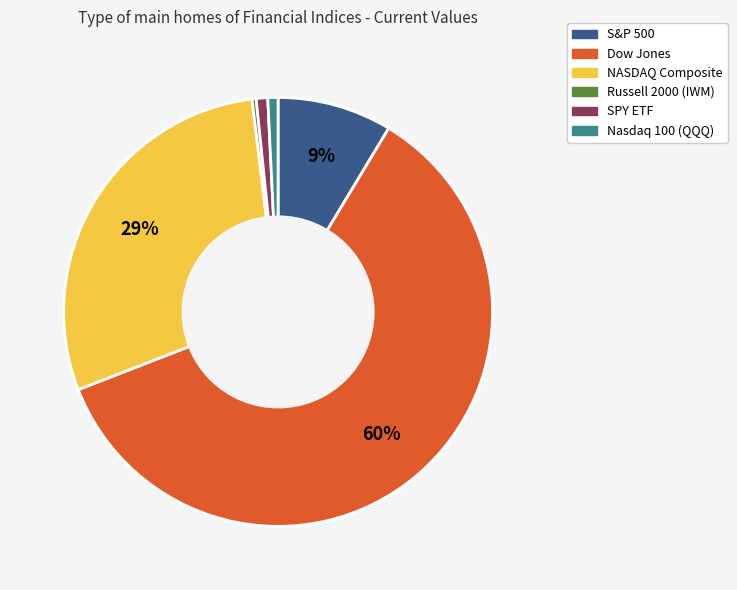

To the nearest percent, what portion does Dow Jones represent?

60%